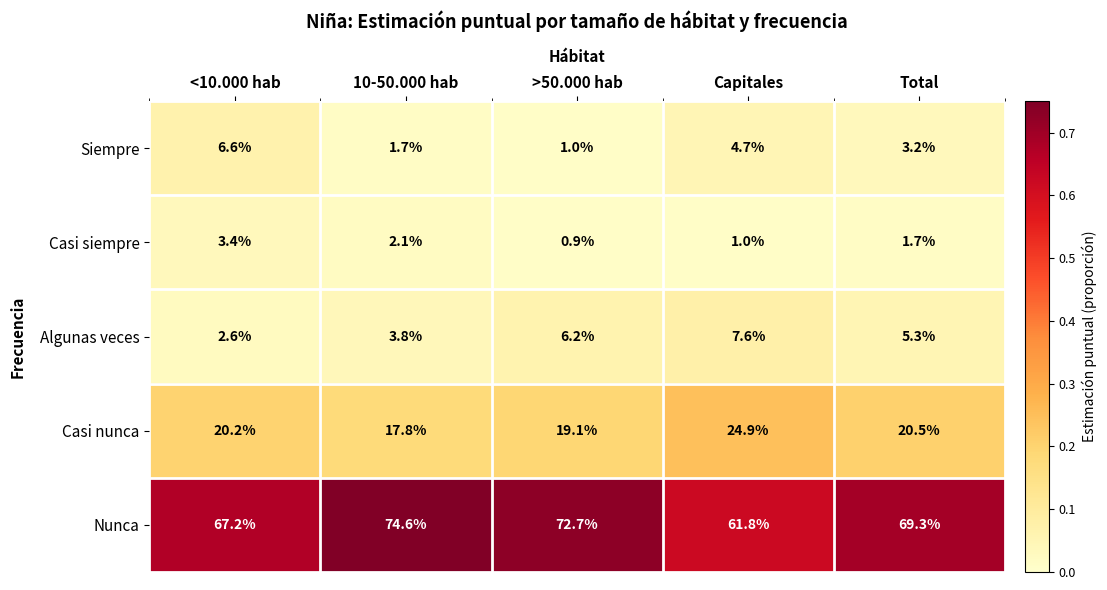

At <10.000 hab, list the series in order from largest to smallest.

Nunca, Casi nunca, Siempre, Casi siempre, Algunas veces